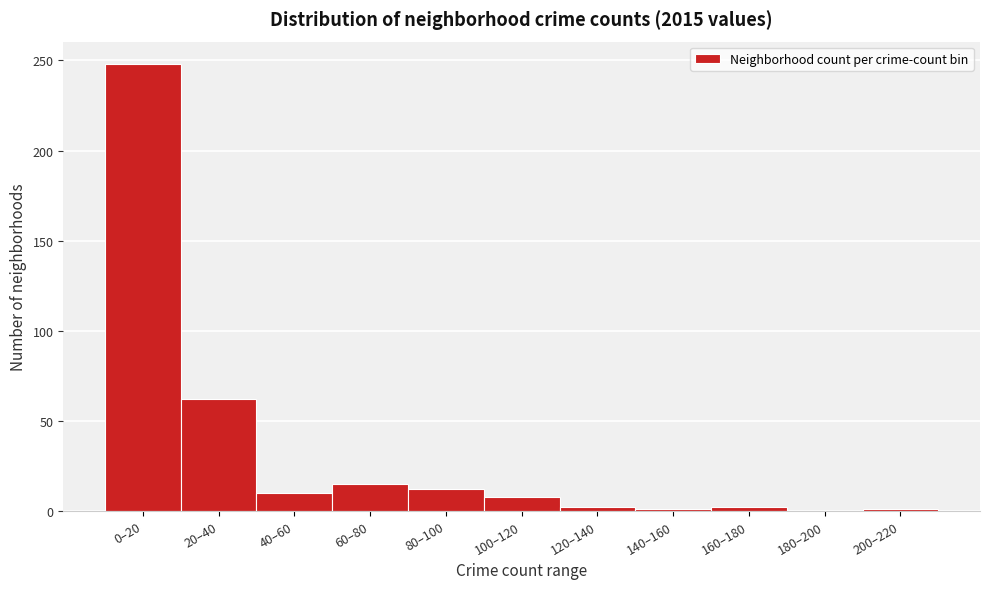

Between 60–80 and 100–120, which is larger?

60–80